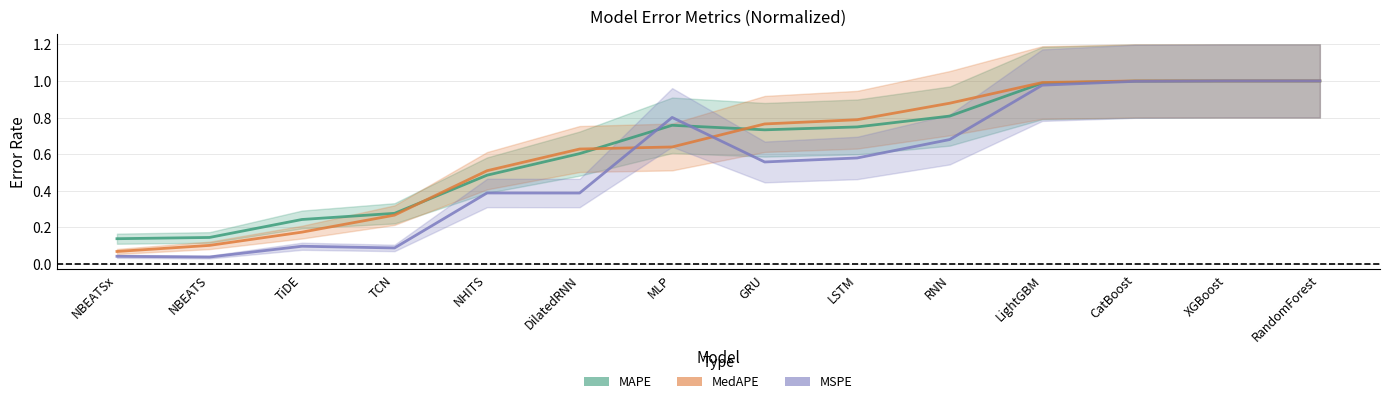

Read the MAPE value at NBEATS.

0.1